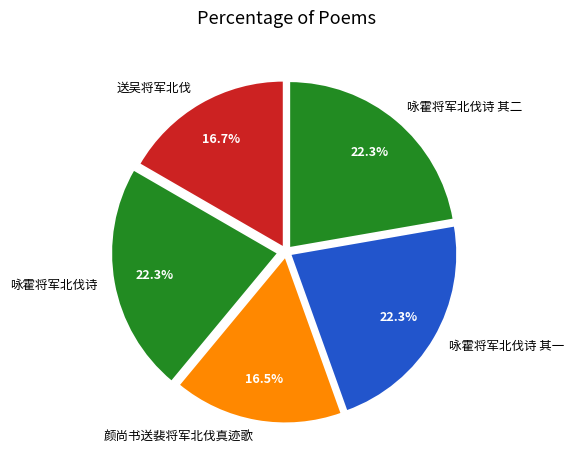

Is it true that 咏霍将军北伐诗 is 14% of the pie?

False